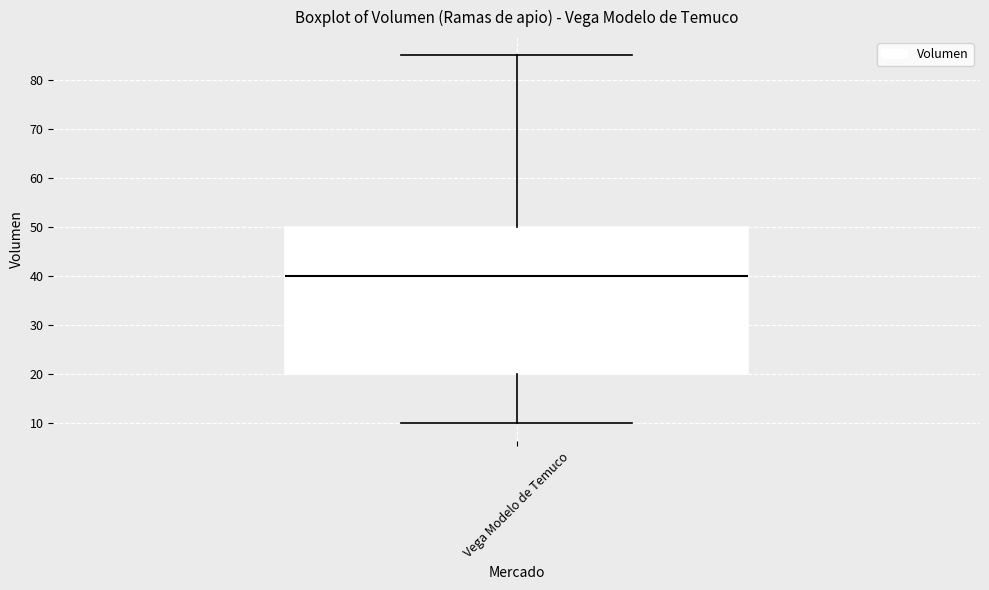

Where is the lower edge of the box for Vega Modelo de Temuco on the y-axis? The values are not printed on the chart, so give them approximately, as read against the axis.

20